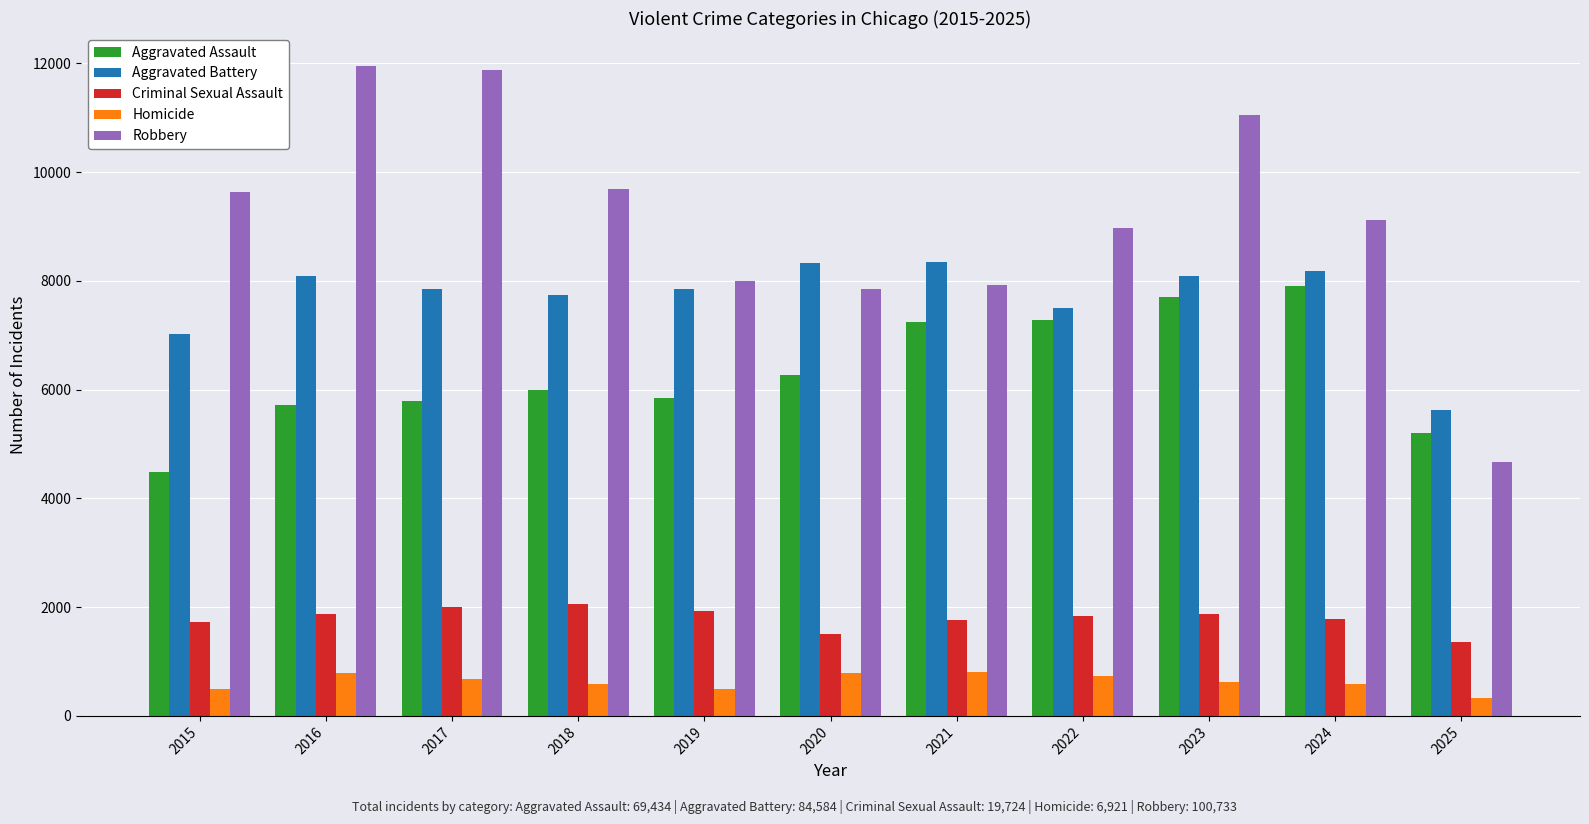

What is the difference between the highest and lowest values at 2024?

8526